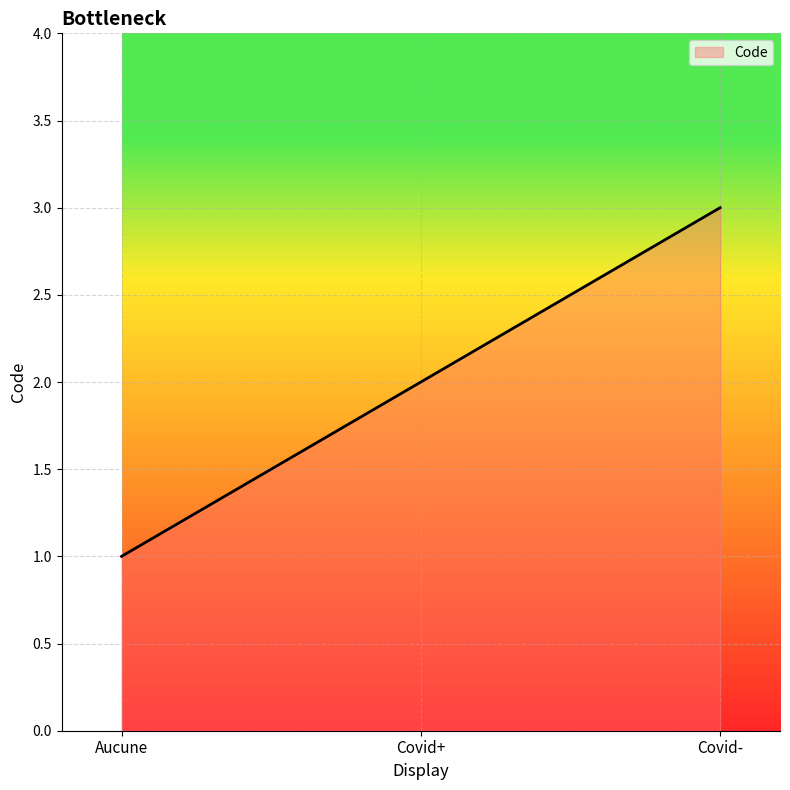

What is the change in value from Aucune to Covid-?

+2